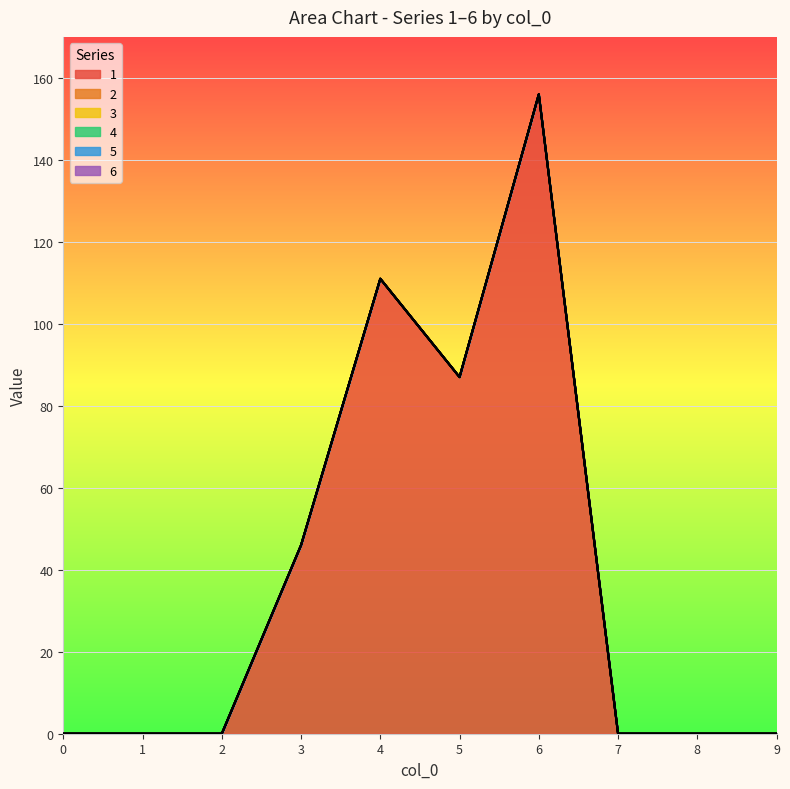

How many values in the 1 series exceed 0?

4